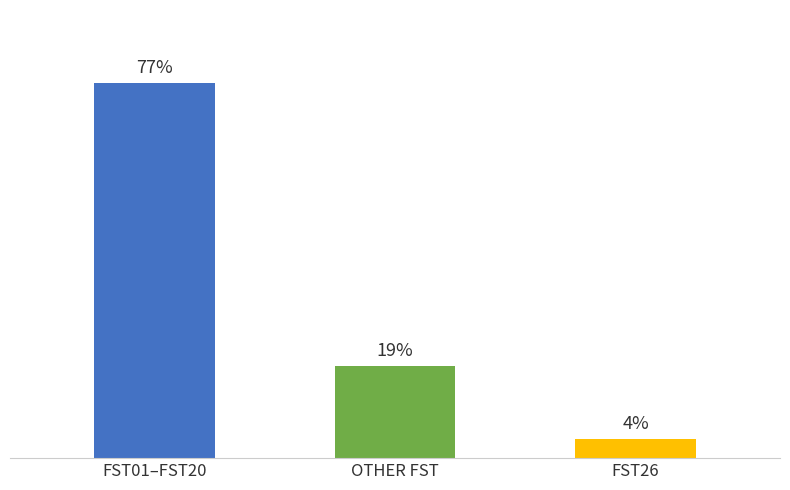

At which category does the chart reach its minimum across all series?

FST26